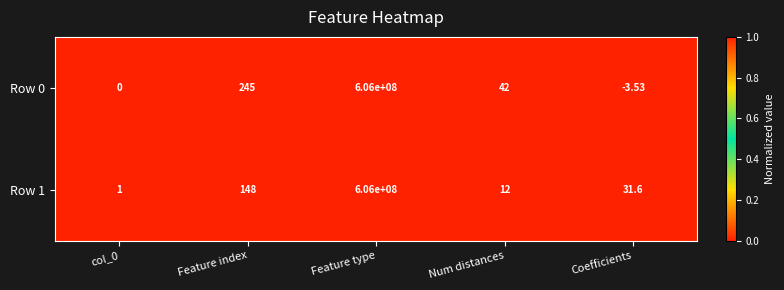

At which label does Row 0 first exceed 42?

Feature index